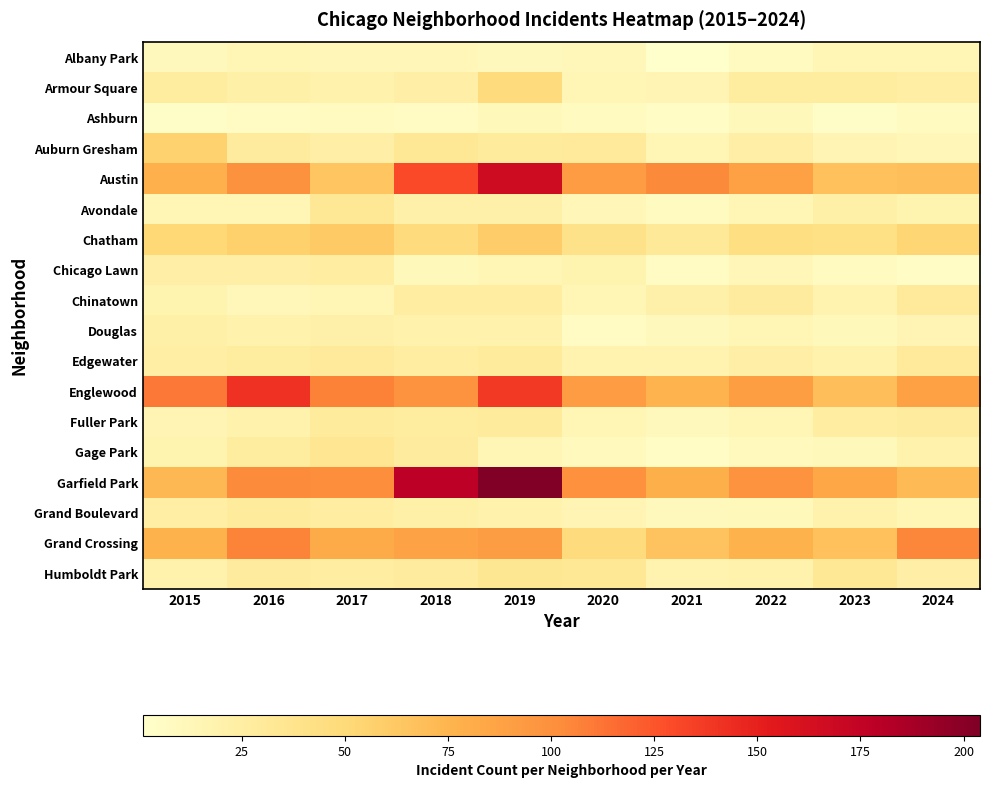

What is the total value across all series at 2021?

500